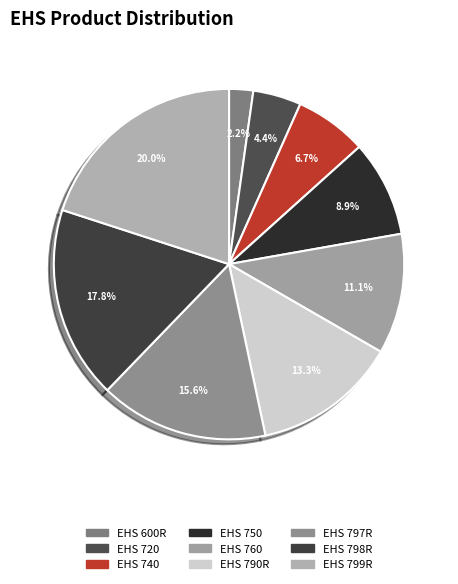

How many segments does this pie chart have?

9